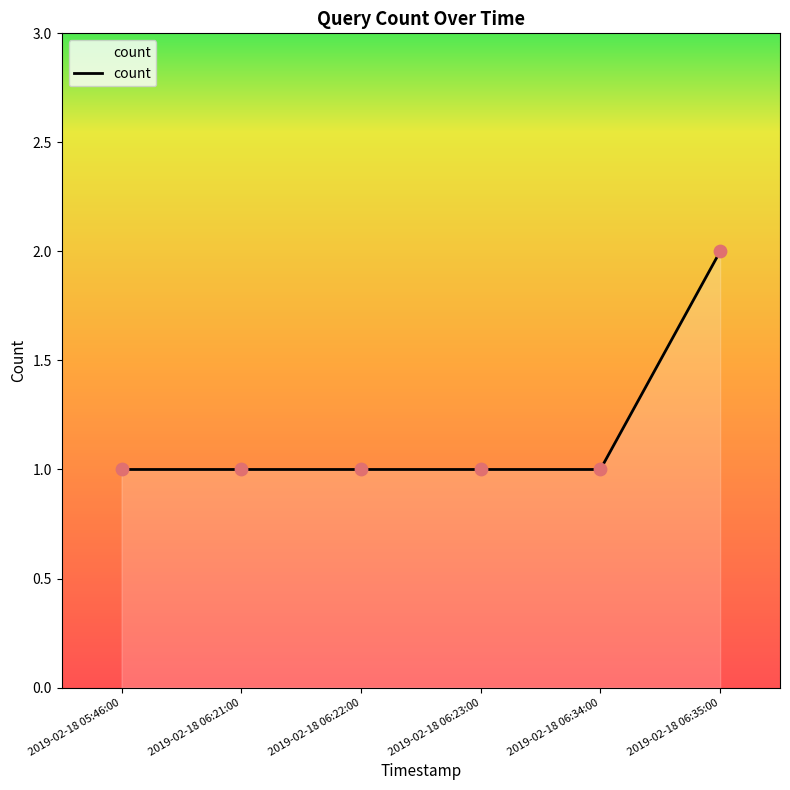

What is the change in value from 2019-02-18 05:46:00 to 2019-02-18 06:35:00?

+1